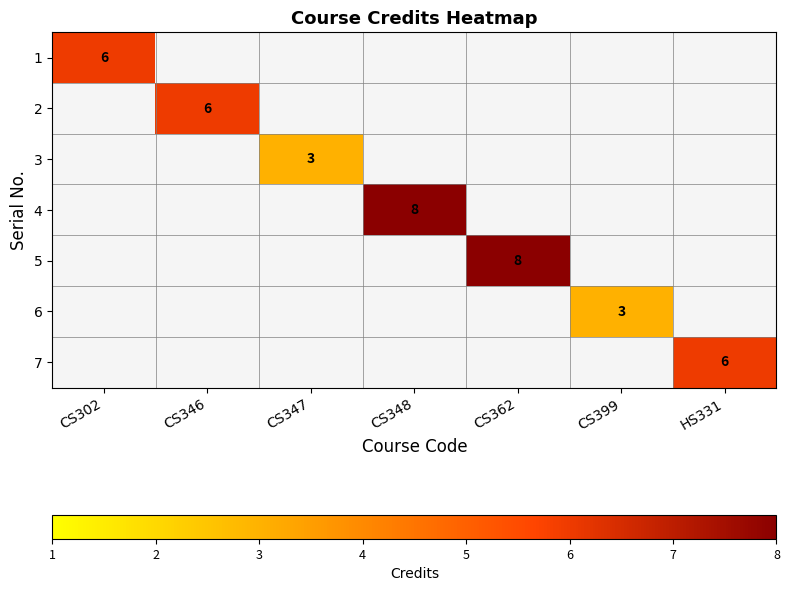

The value of 4 at CS348 is 5. True or false?

False